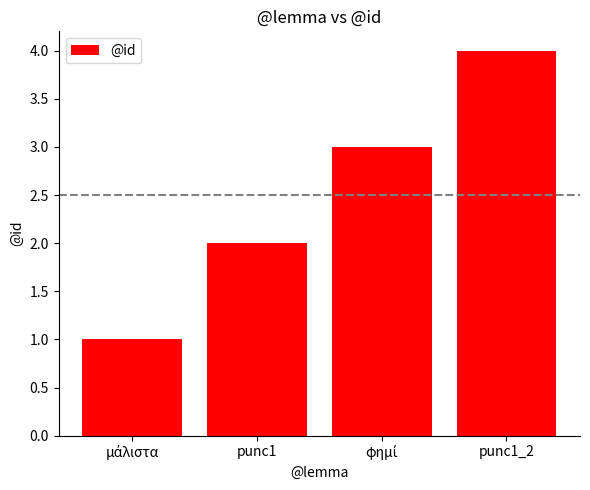

Reading left to right, what are all the values shown in this chart?

1	2	3	4